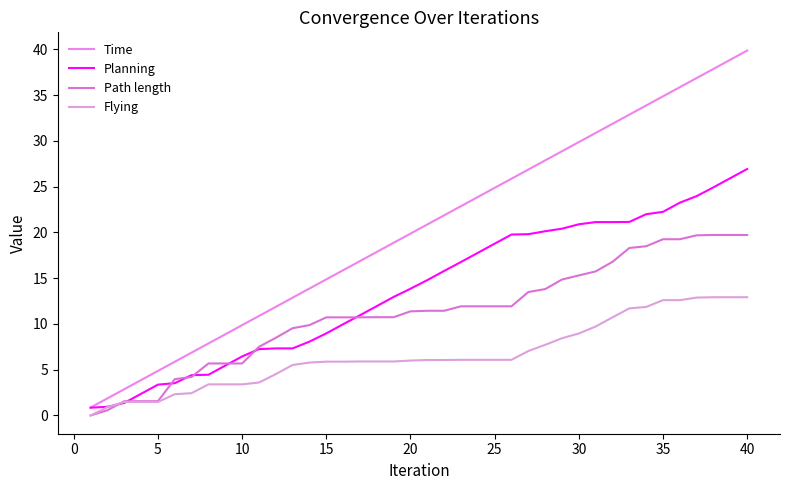

At which category is the sum across all series the highest?

40